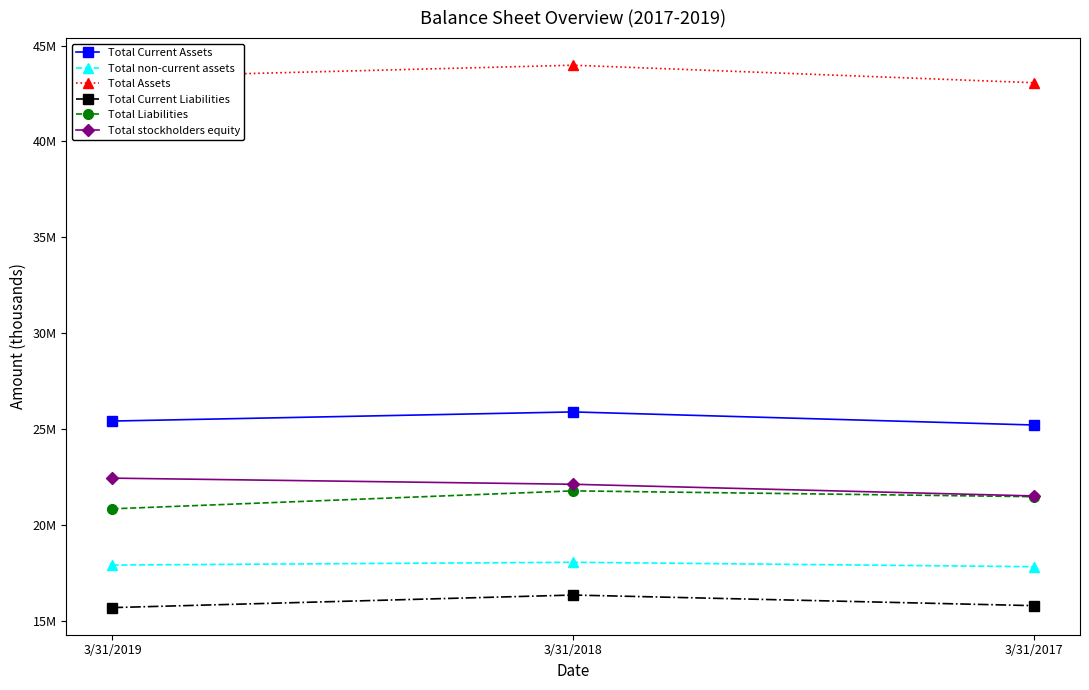

List the series in order of their peak value, highest first.

Total Assets, Total Current Assets, Total stockholders equity, Total Liabilities, Total non-current assets, Total Current Liabilities